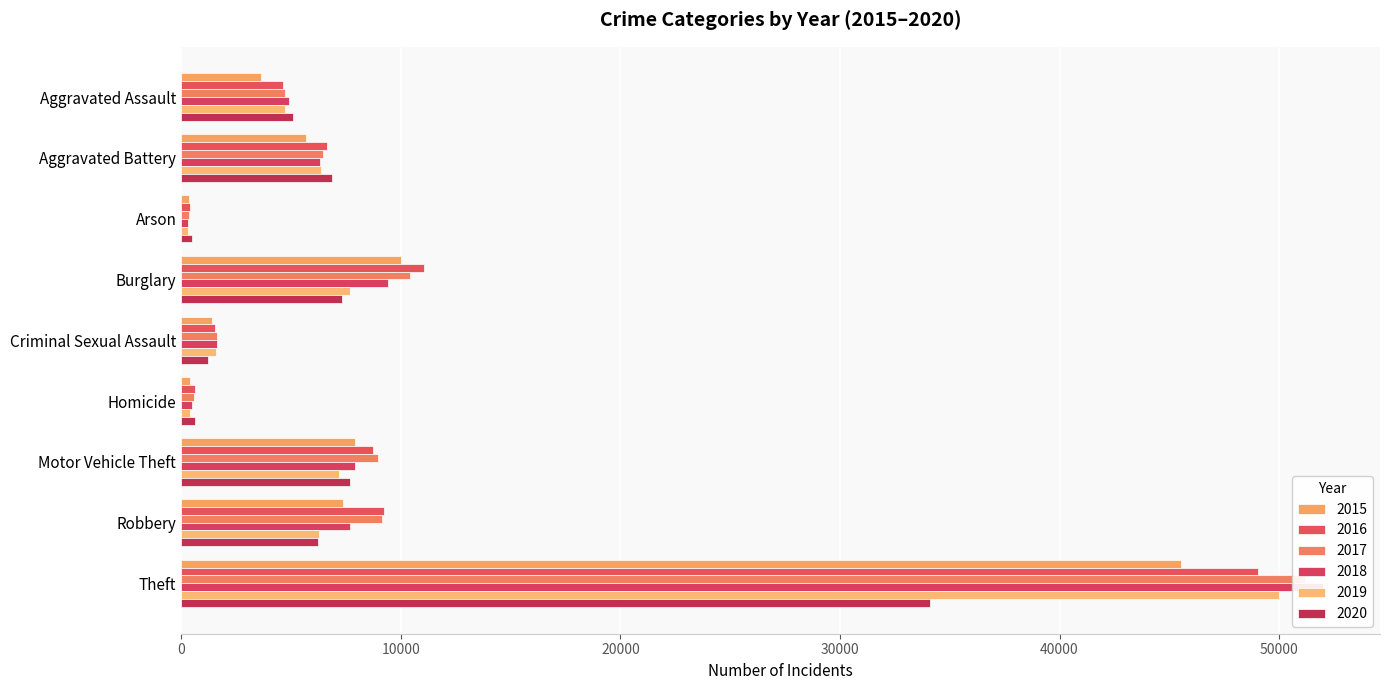

At which category does the chart reach its minimum across all series?

Arson